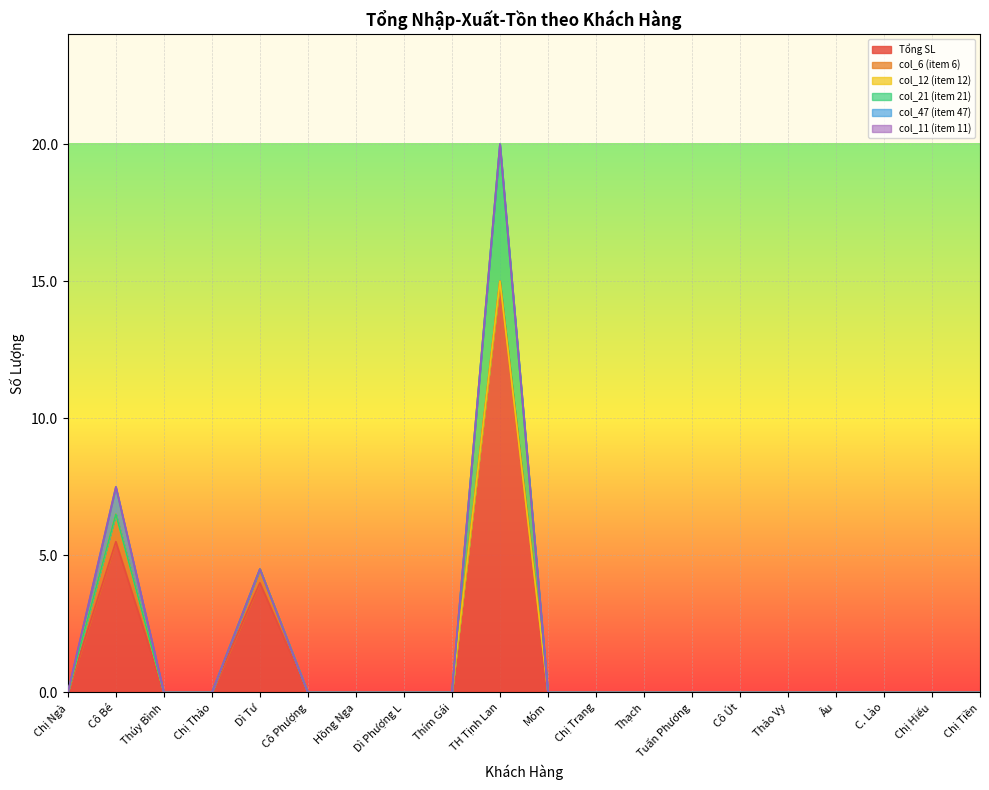

True or false: col_47 (item 47) and col_6 (item 6) cross at least once.

False